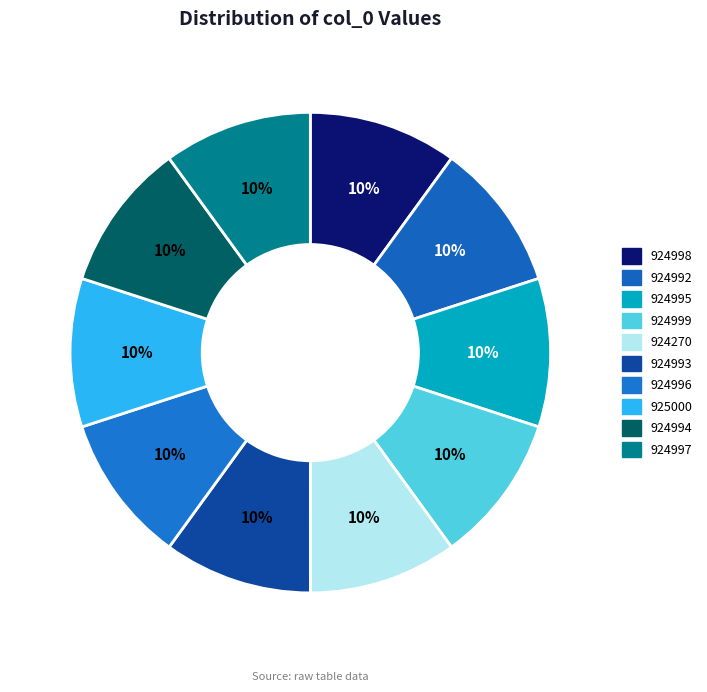

How many slices are in this pie chart?

10